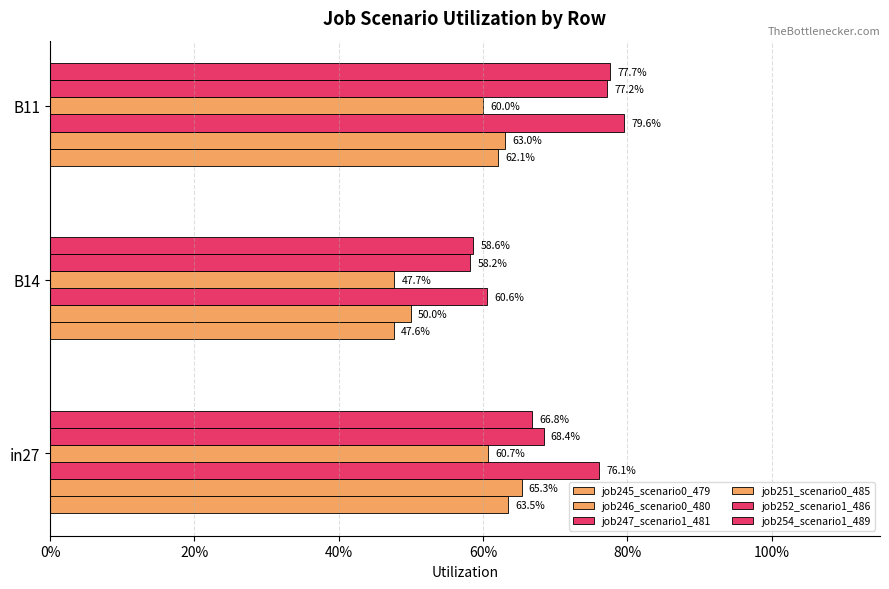

What position from the left is in27?

1